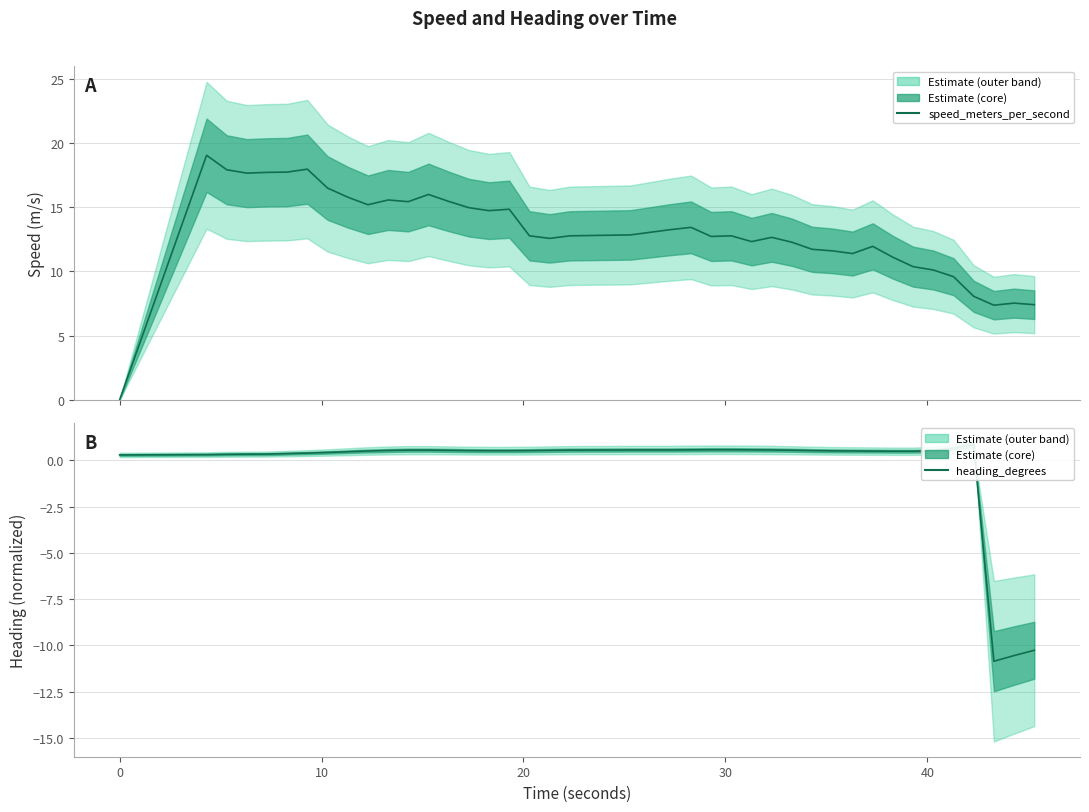

The value of speed_meters_per_second at 23 is 3.6. True or false?

False